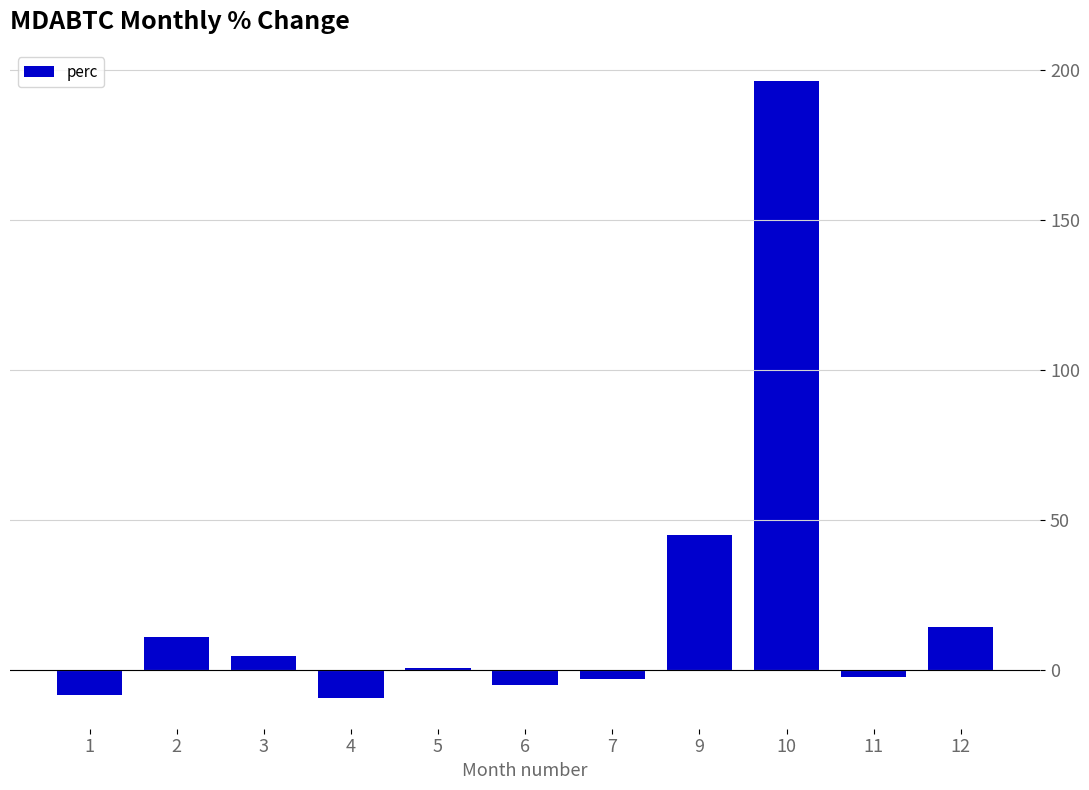

What is the average value?

22.2